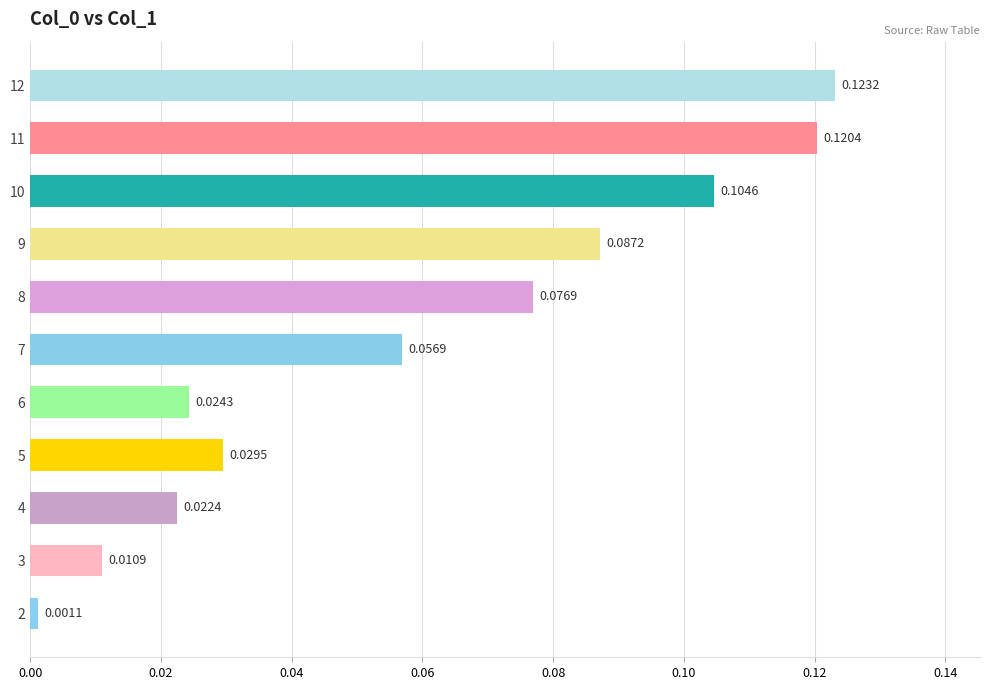

What is the change in value from 7 to 11?

+0.1